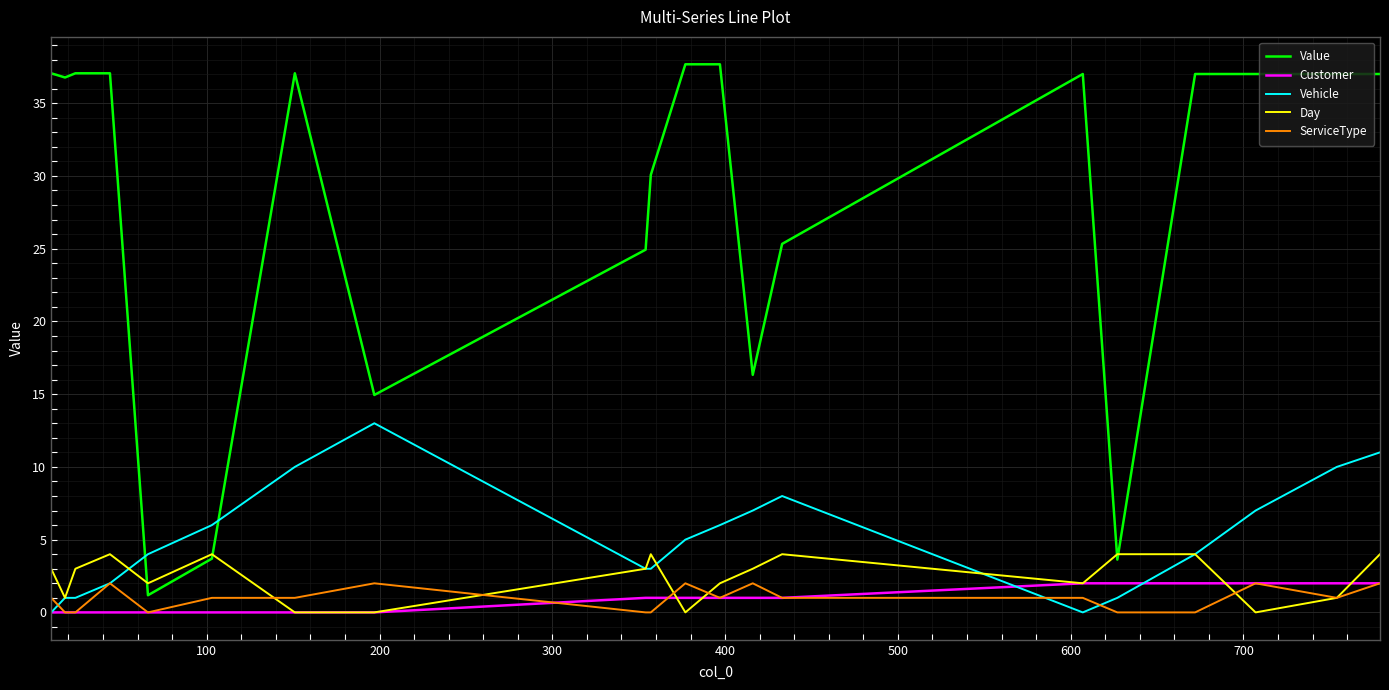

What is the maximum value for ServiceType?

2.0